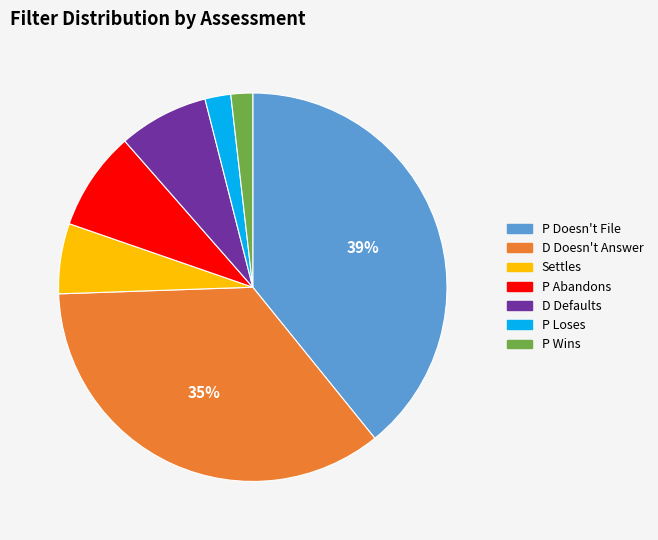

Between Settles and P Wins, which is larger?

Settles